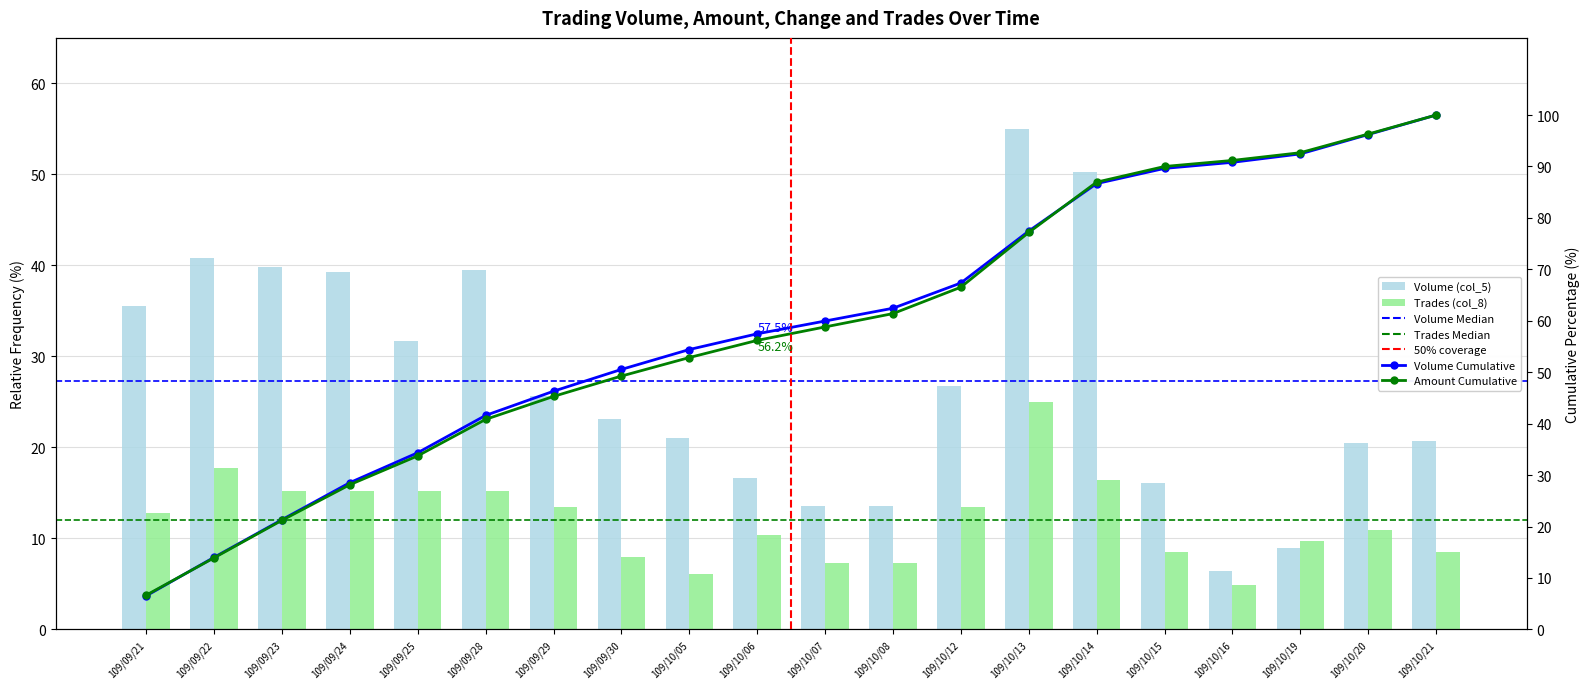

What is the value of the Volume (col_5) bar at the 15th from the left?

50.3